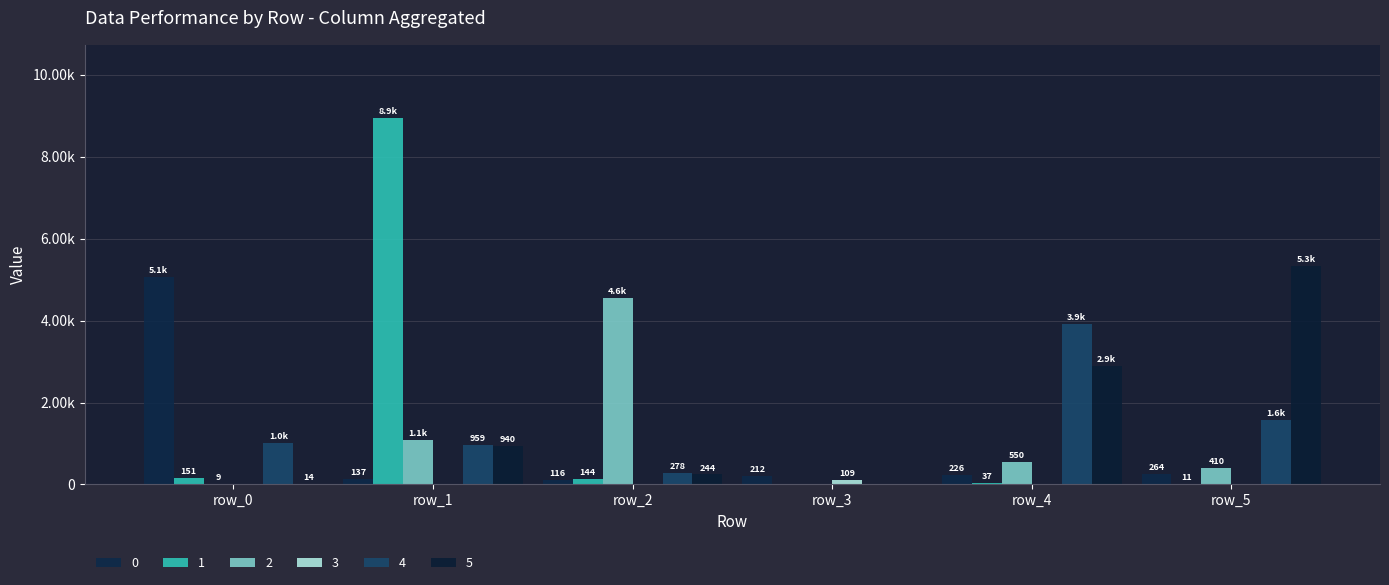

What is the sum of all 0 values?

6026